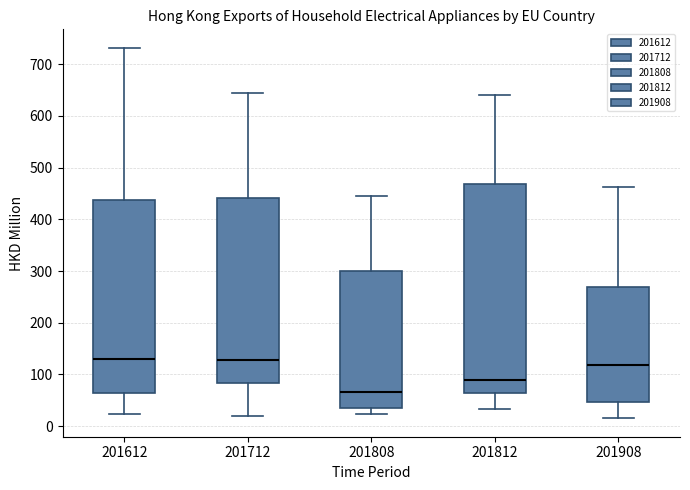

Comparing the boxes themselves (not the whiskers), which one is the tallest?

201812